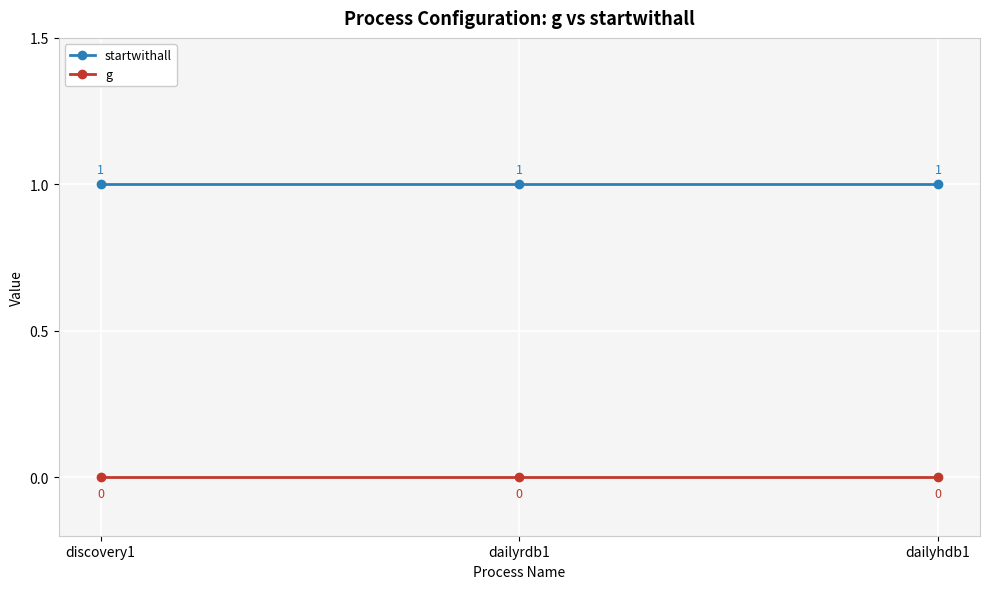

How many lines are shown in the chart?

2